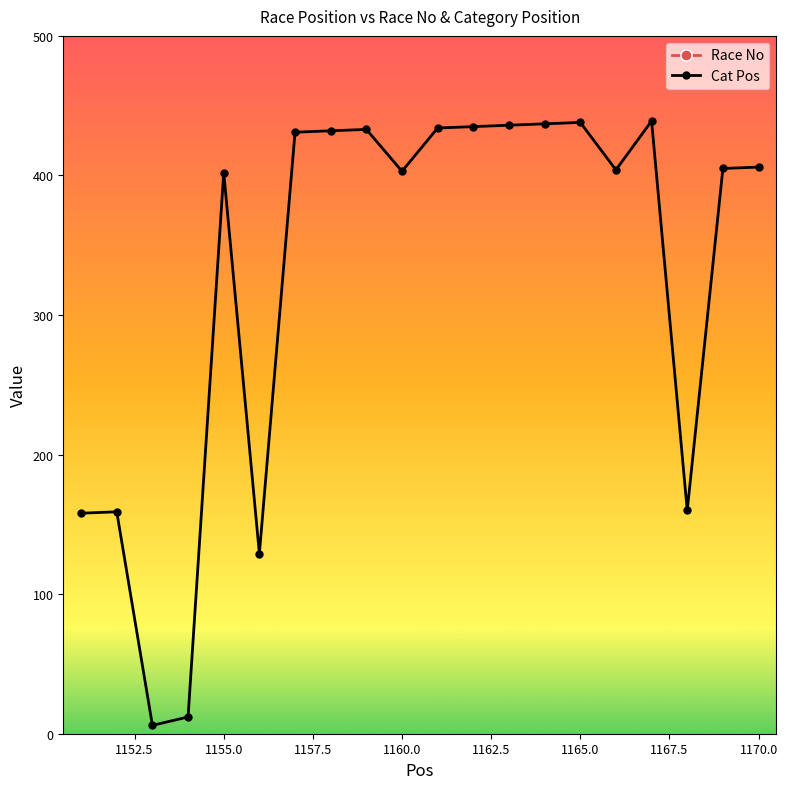

True or false: Cat Pos and Race No cross at least once.

False